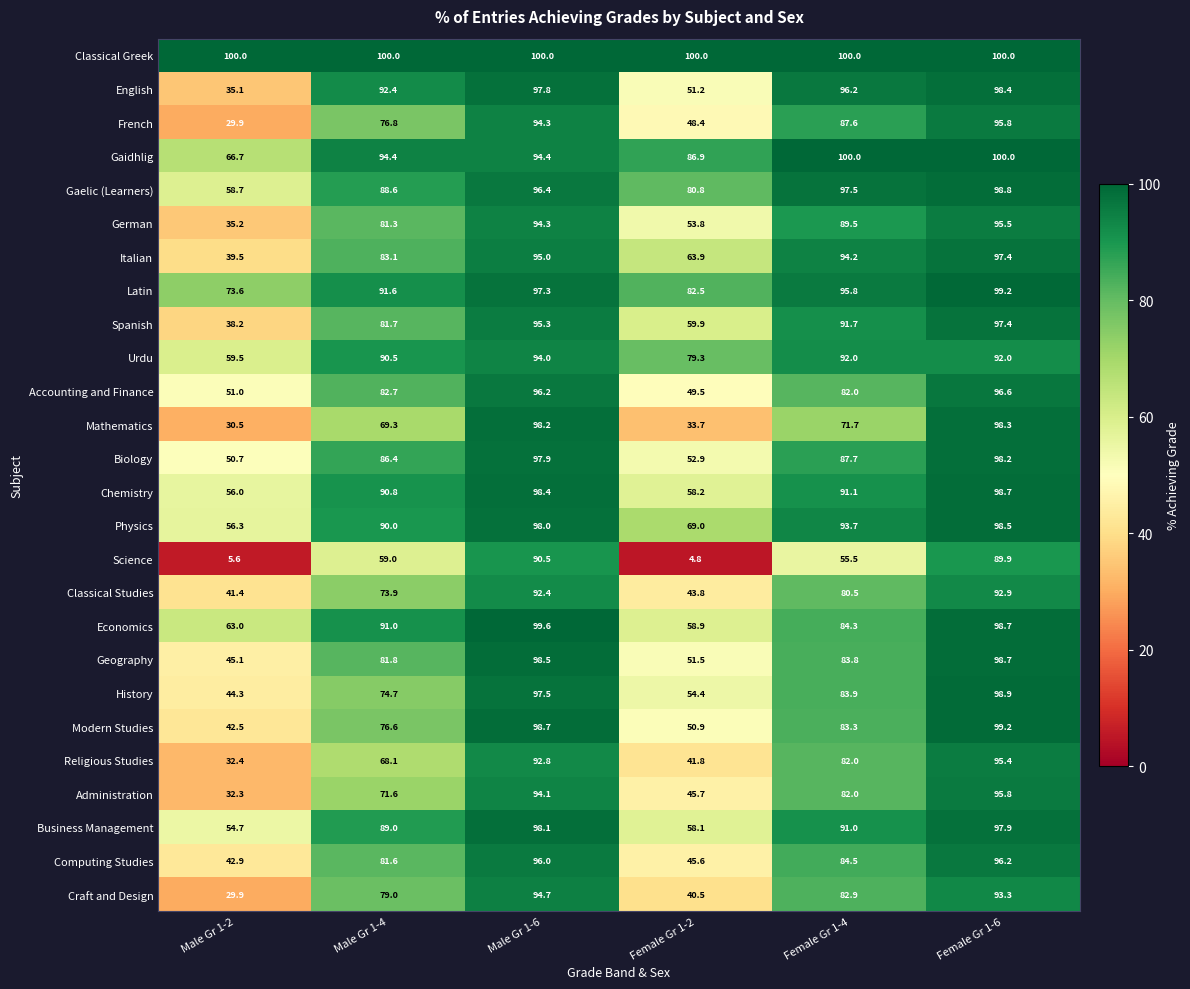

What is the sum of all Gaidhlig values?

542.4